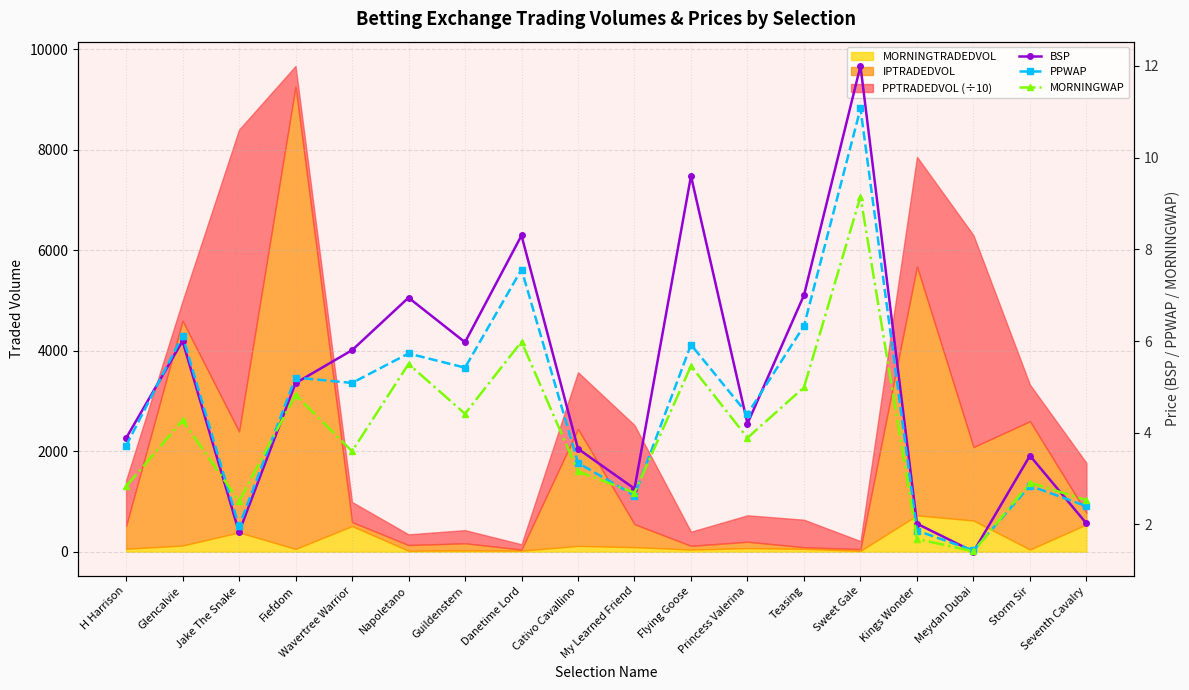

Is it true that PPWAP equals 3.3 at Cativo Cavallino?

True